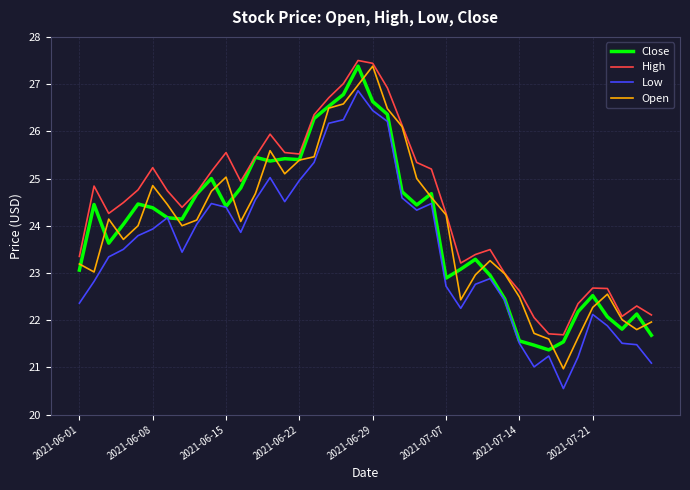

Which series has the largest total across all categories?

High